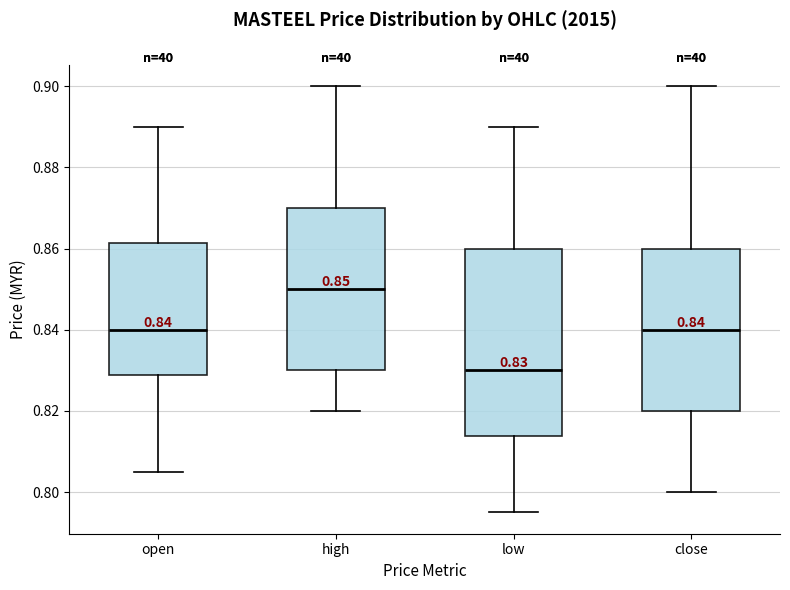

Comparing the boxes themselves (not the whiskers), which one is the tallest?

low